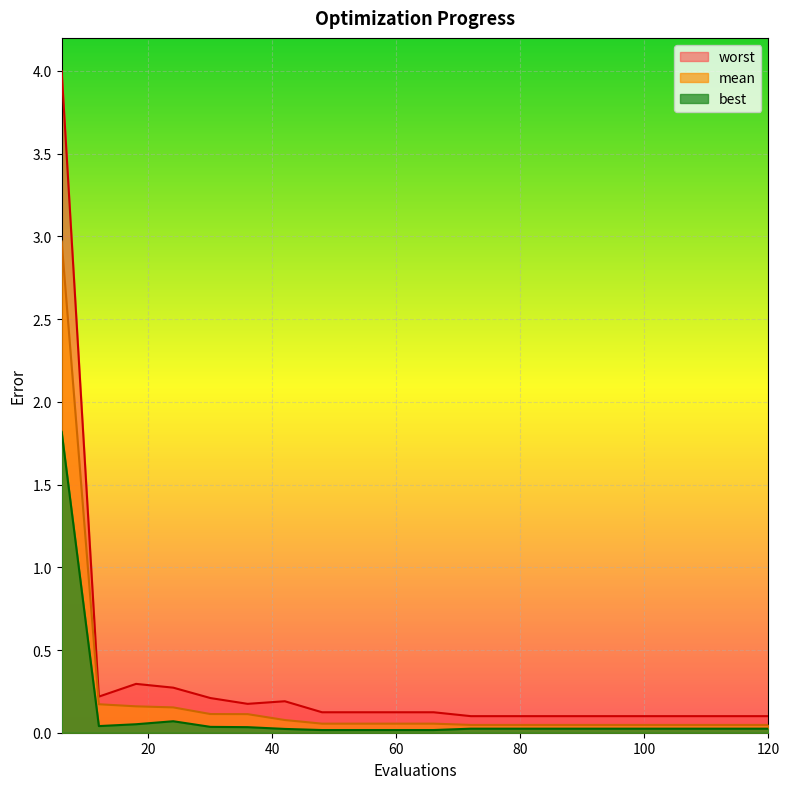

List the series in order of their peak value, highest first.

worst, mean, best